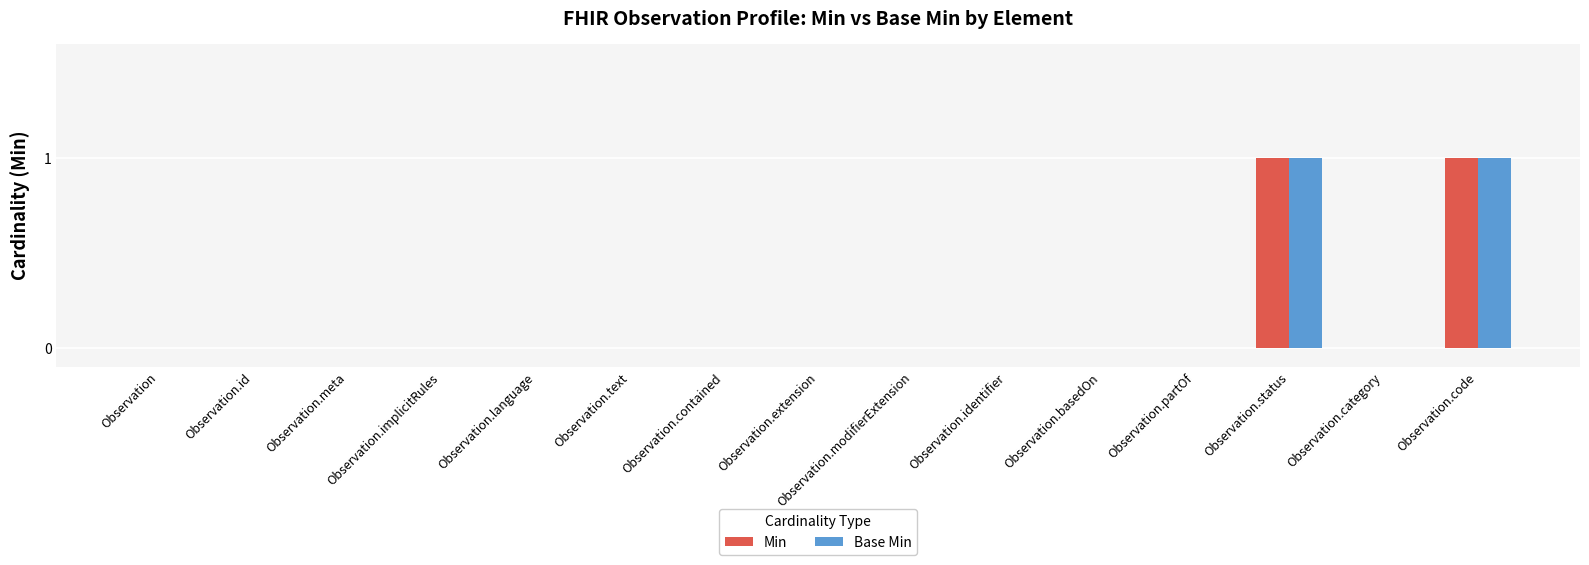

The Base Min series shows -1 at Observation.extension. True or false?

False